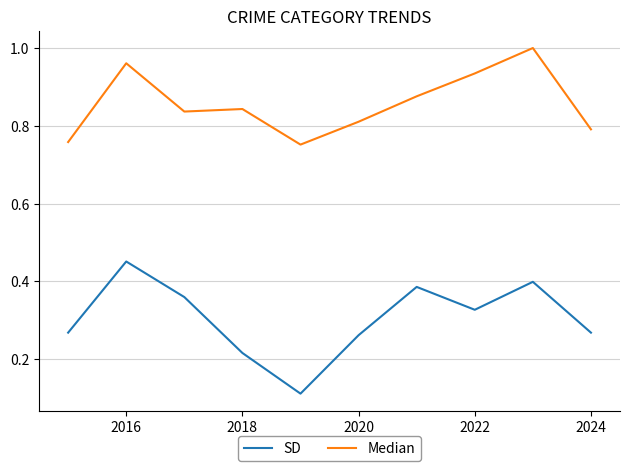

List the series in order of their peak value, lowest first.

SD, Median